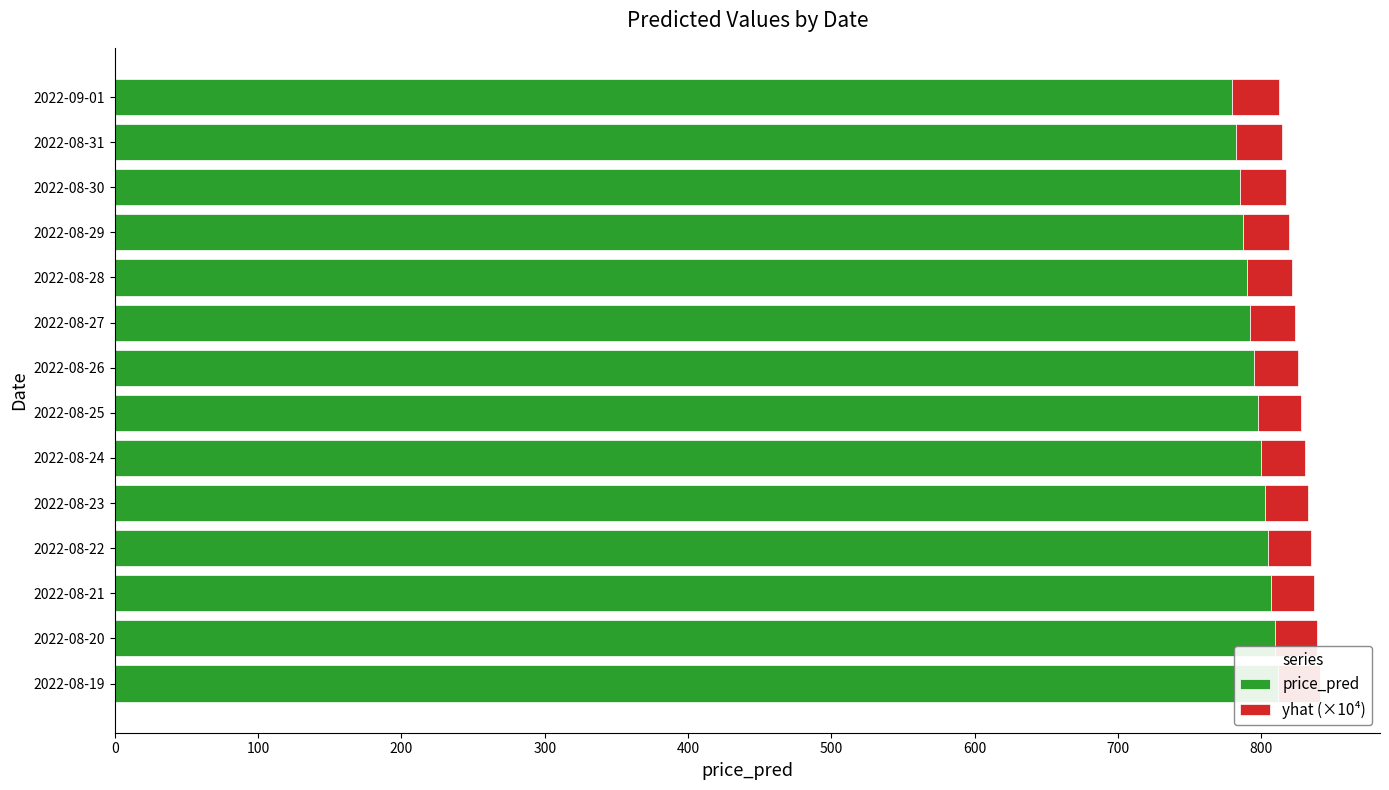

How many bars are there in total?

28